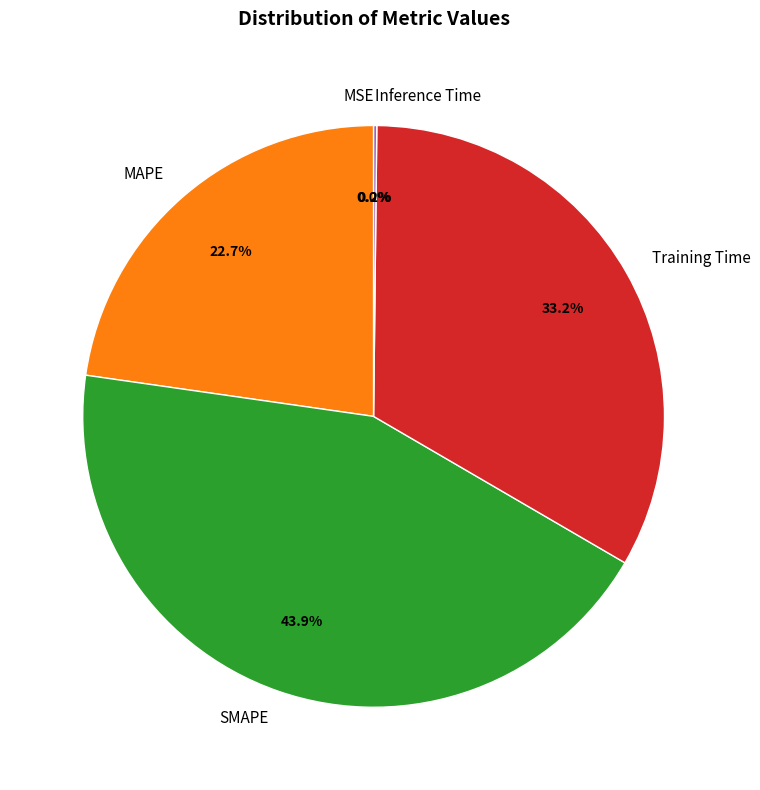

Does Training Time represent more than half of the total?

No